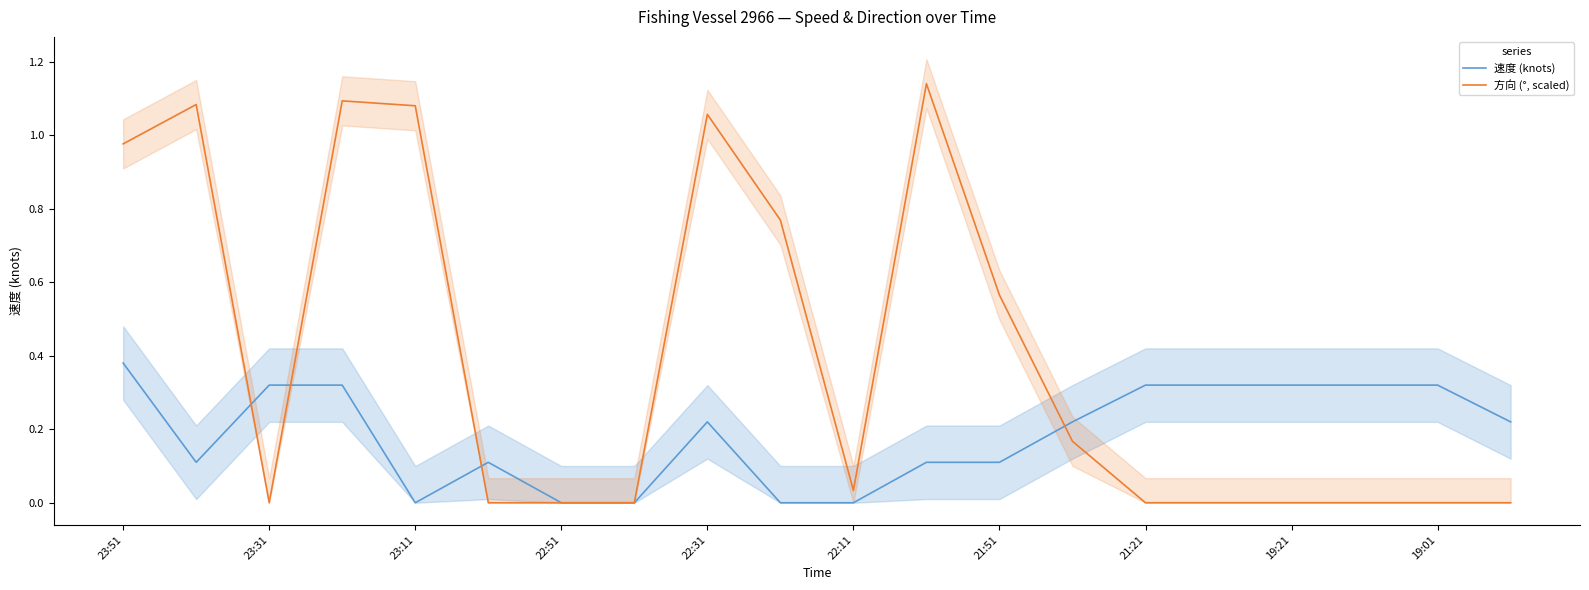

What is the difference between the second highest and second lowest values in the 方向 (°, scaled) series?

1.1